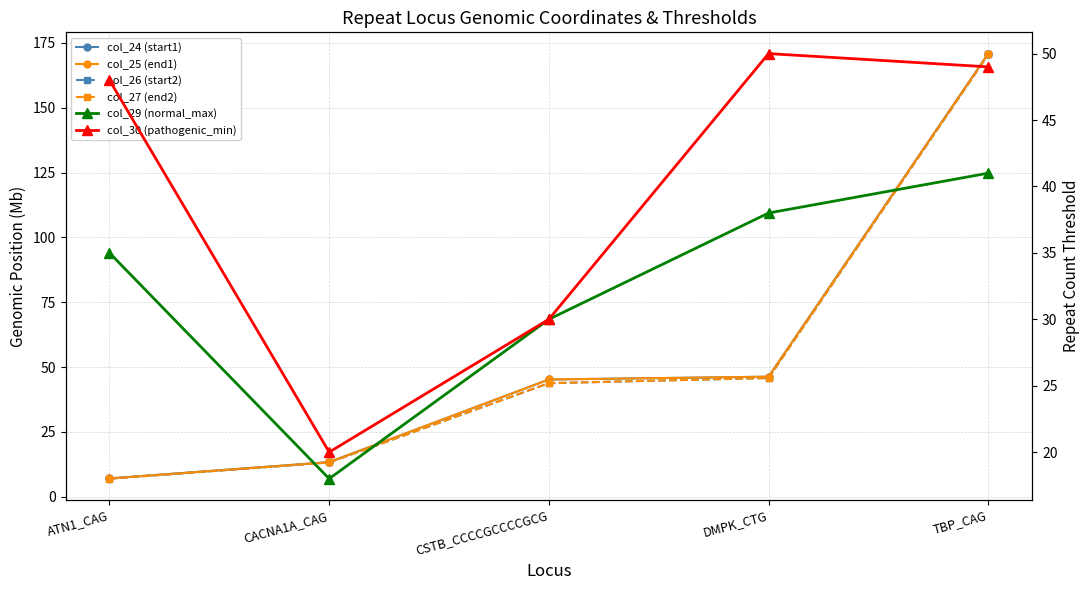

What is the difference between the col_29 (normal_max) values at DMPK_CTG and CACNA1A_CAG?

20.0